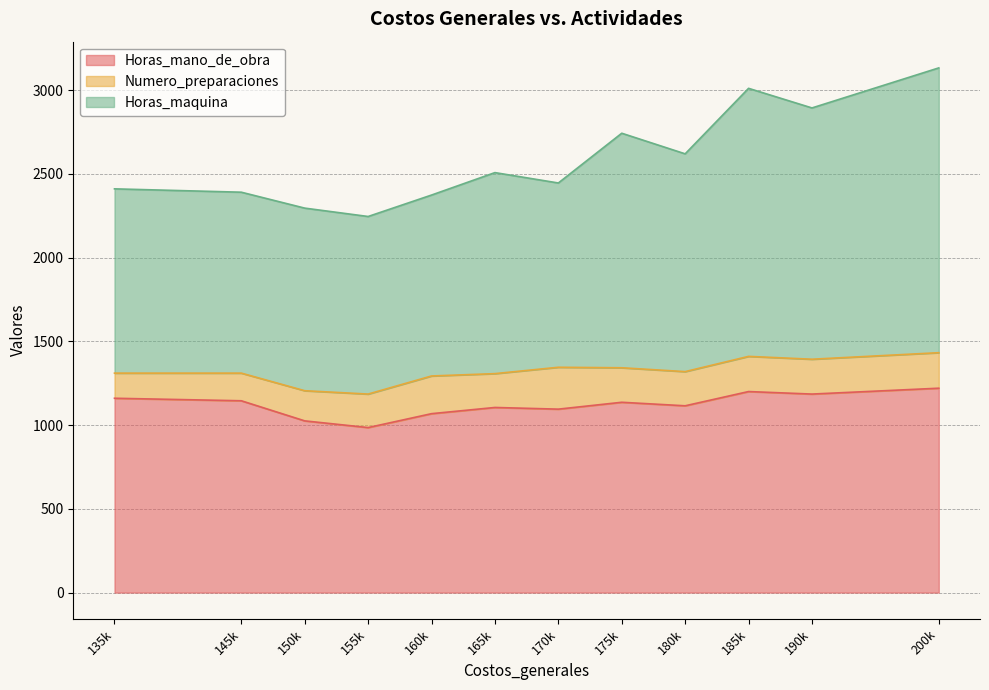

True or false: Horas_mano_de_obra has a value of 236 at 175000.

False